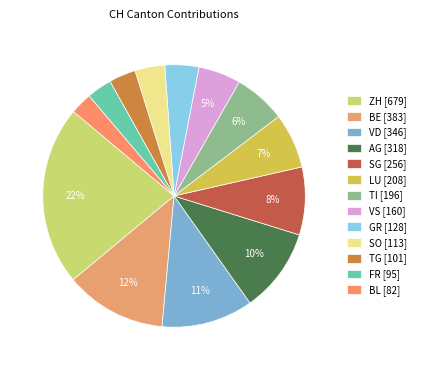

The LU slice represents 7% of the pie. True or false?

True